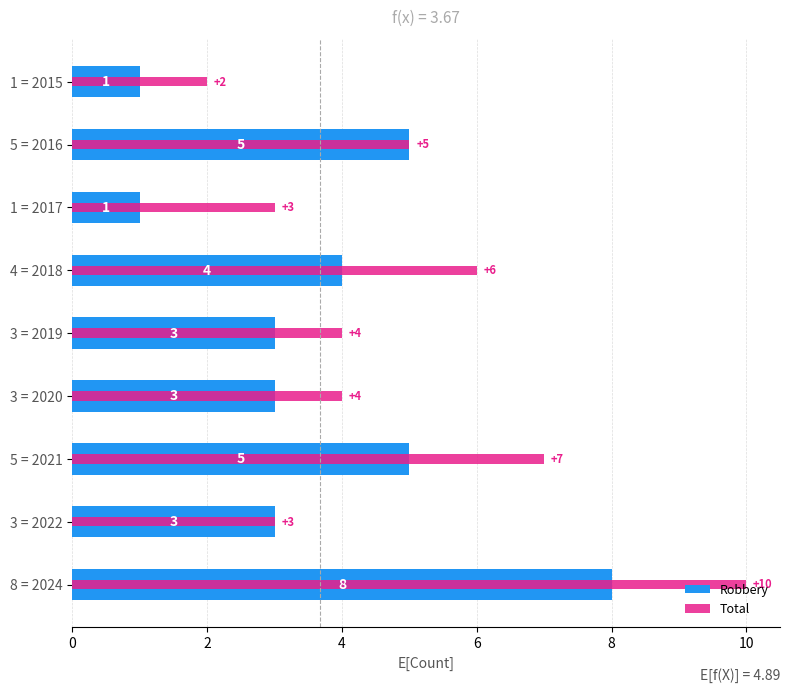

True or false: Robbery has a value of 2 at 1 = 2017.

False